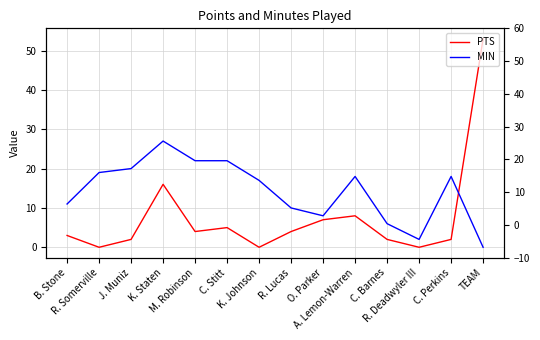

In MIN, how many points are lower than both neighbors (excluding endpoints)?

2